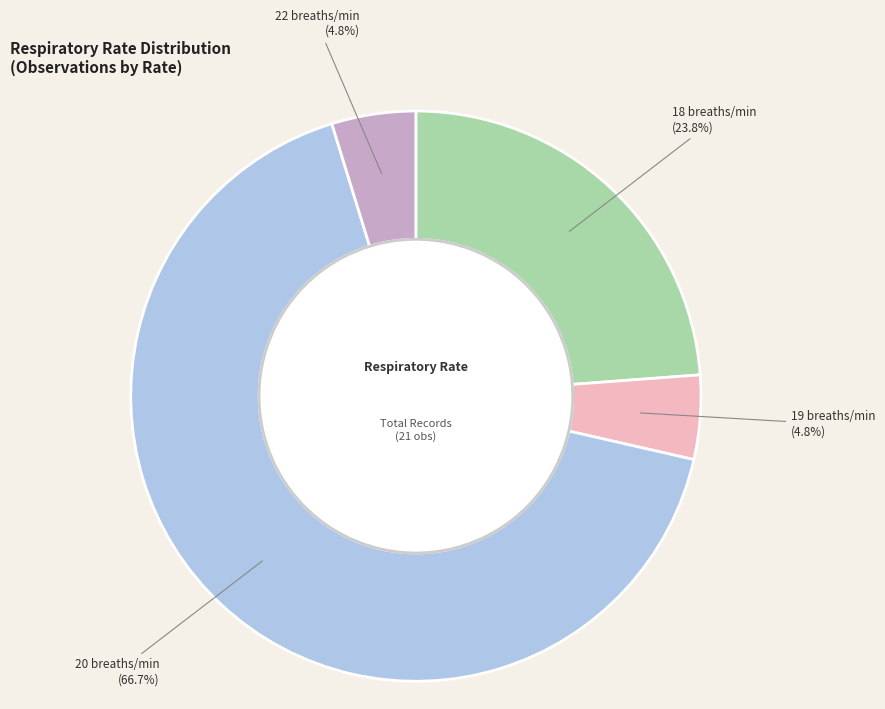

Is there any slice that represents more than half of the pie?

Yes